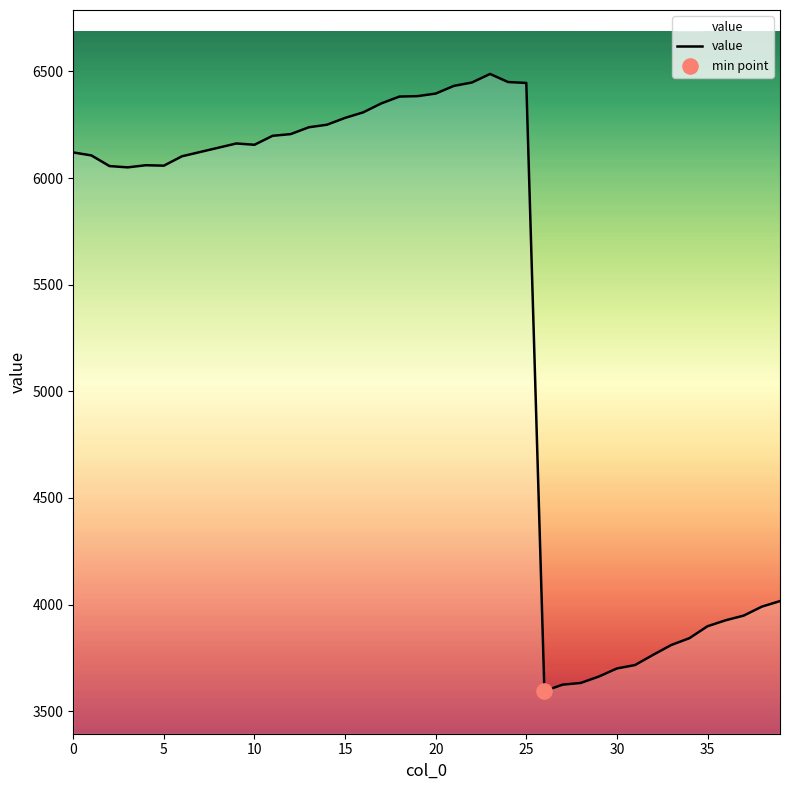

What is the smallest value displayed?

3594